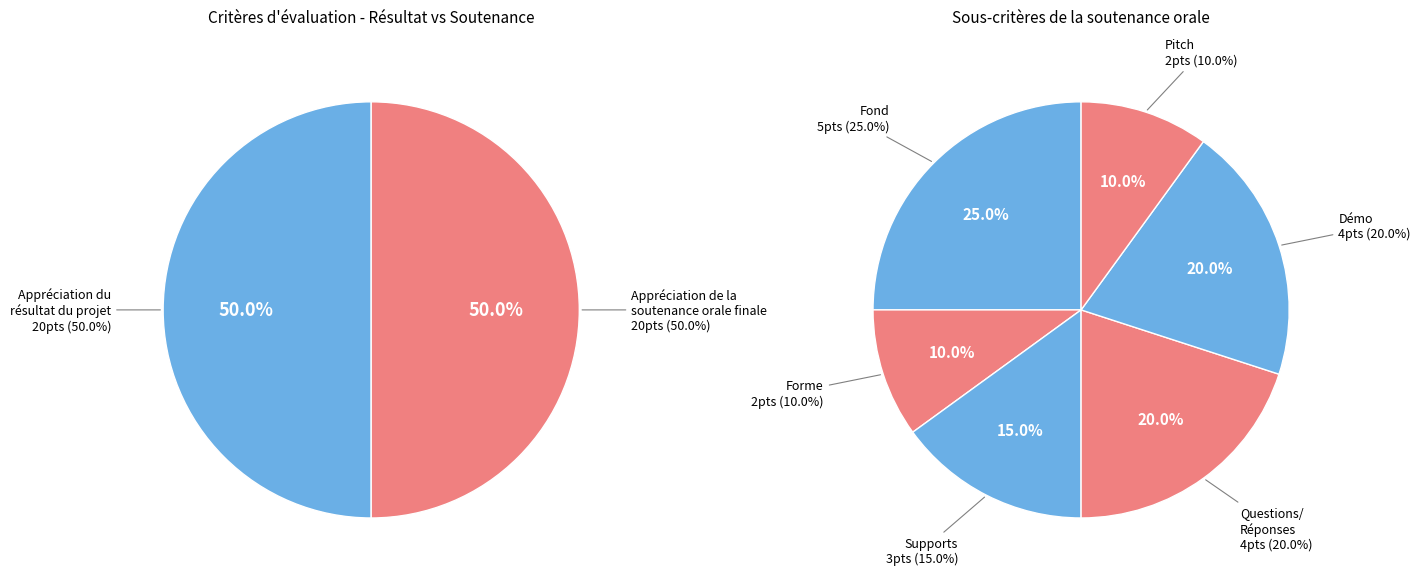

True or false: Démo accounts for 1% of the total.

False